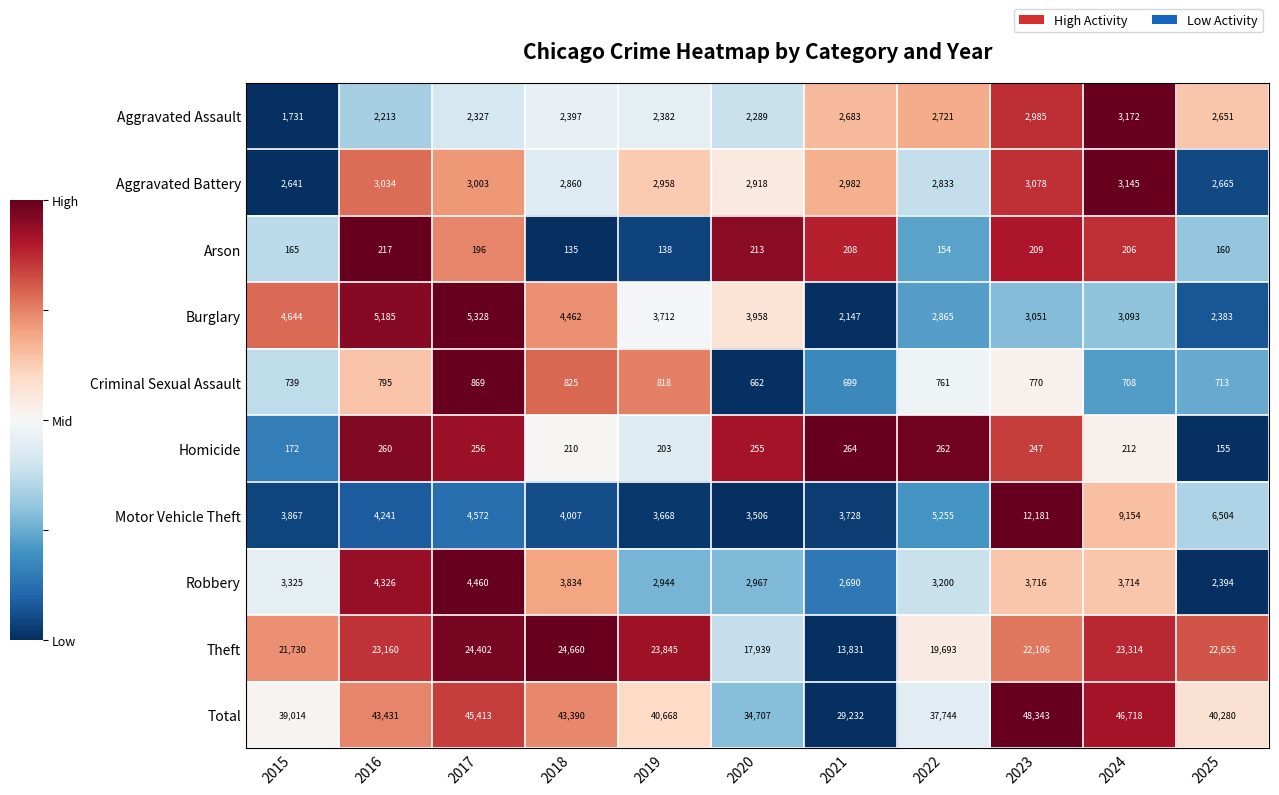

Rank the series at 2025 from highest to lowest value.

Total, Theft, Motor Vehicle Theft, Aggravated Battery, Aggravated Assault, Robbery, Burglary, Criminal Sexual Assault, Arson, Homicide